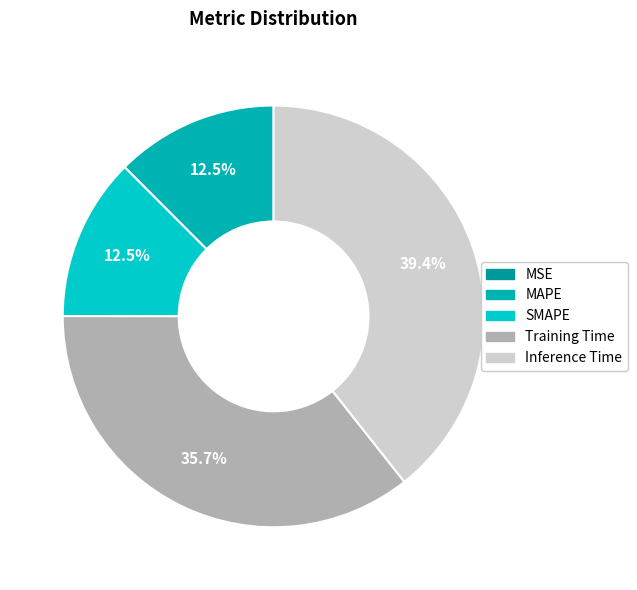

Is there a majority slice in this chart?

No